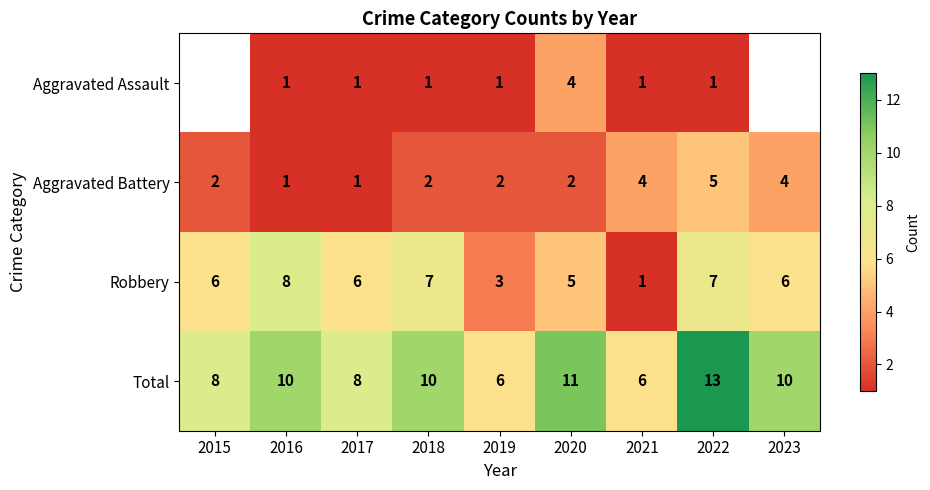

How many Total values are between 8 and 10?

5